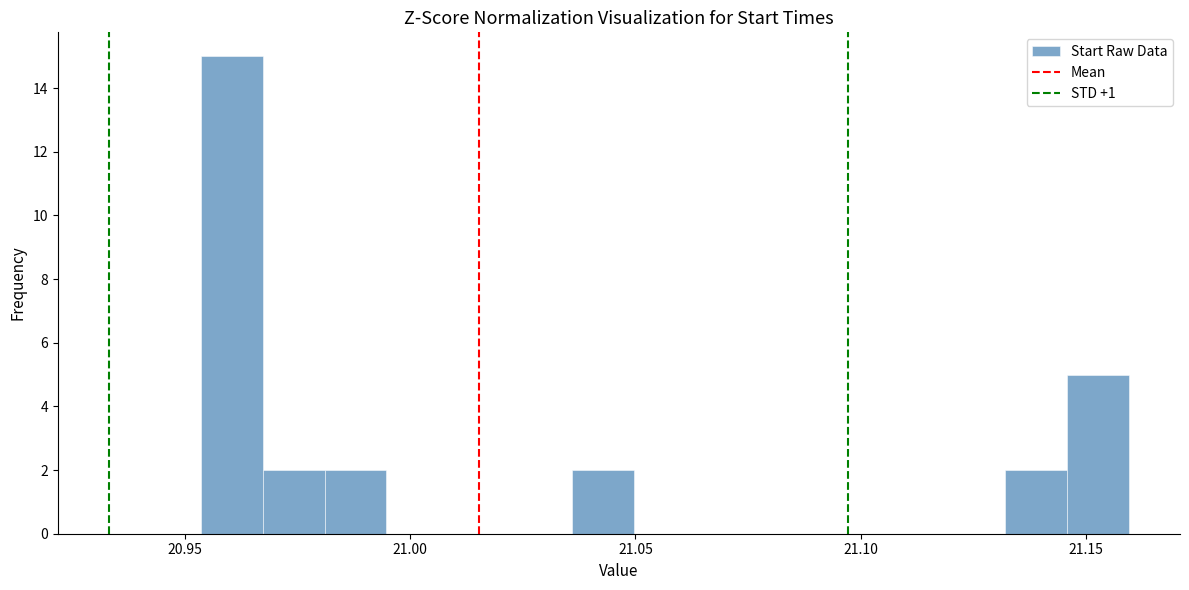

Around what value on the x-axis is the tallest bar? Give the approximate position of its centre, as read against the axis.

20.960